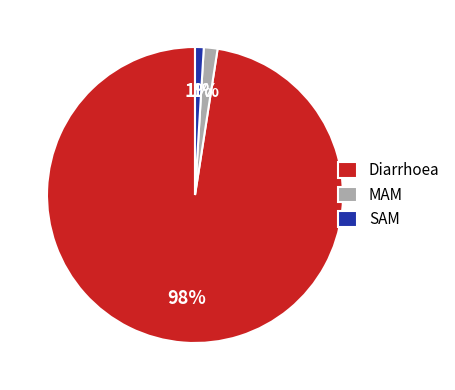

To the nearest percent, what portion does MAM represent?

1%